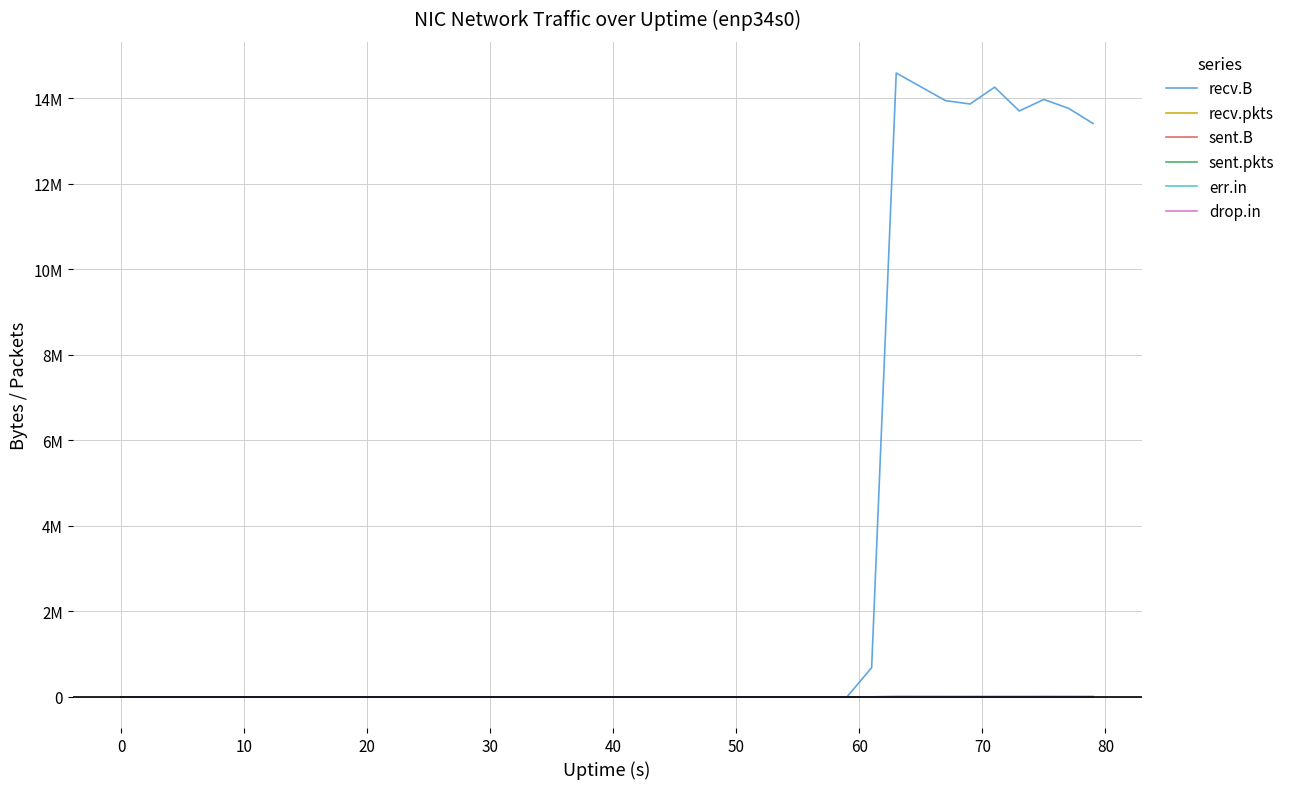

Which series has the largest total across all categories?

recv.B